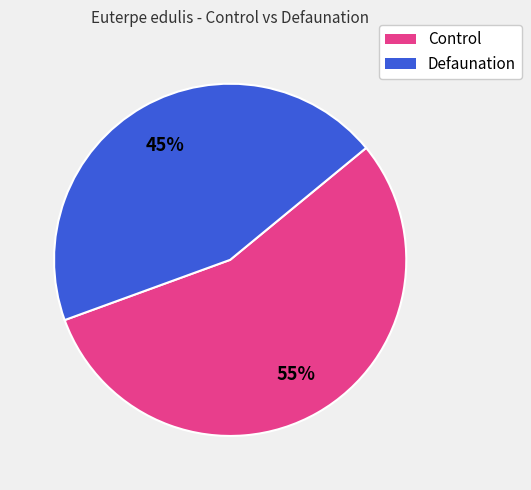

To the nearest percent, what is the average slice percentage?

50%